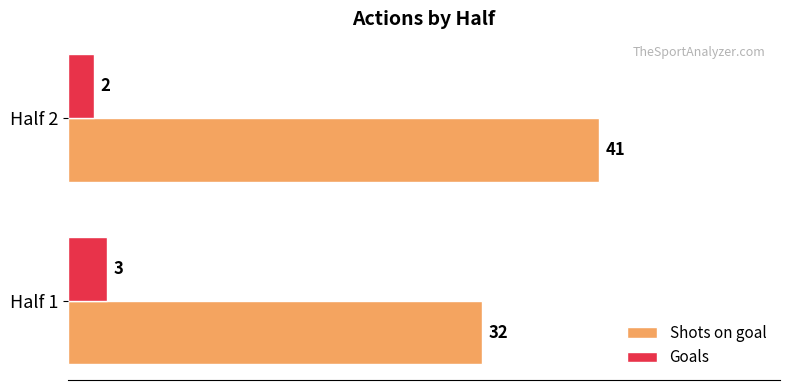

The Shots on goal series shows 32 at Half 1. True or false?

True